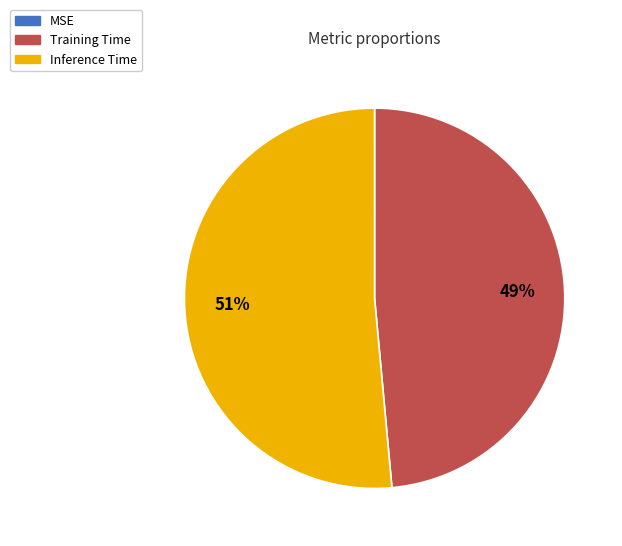

The Inference Time slice represents 51% of the pie. True or false?

True